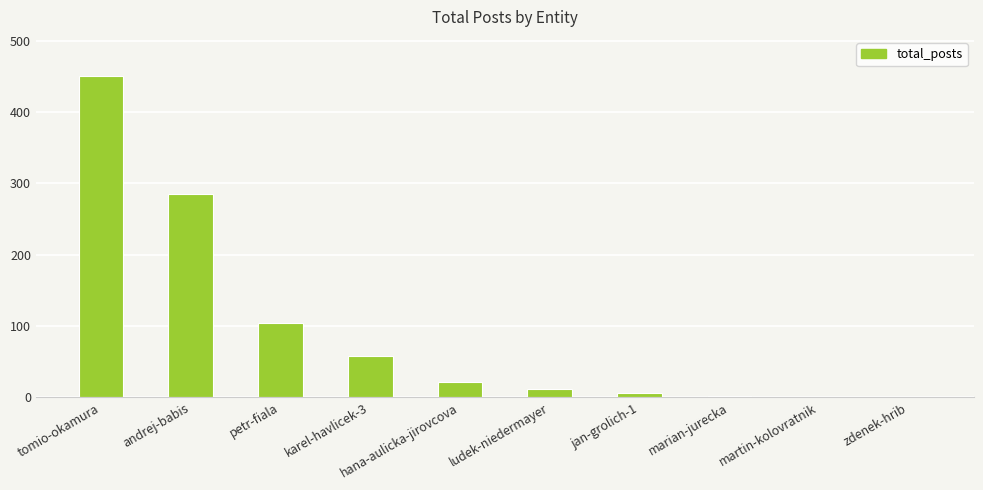

Read the value at hana-aulicka-jirovcova, to the nearest 5.

20